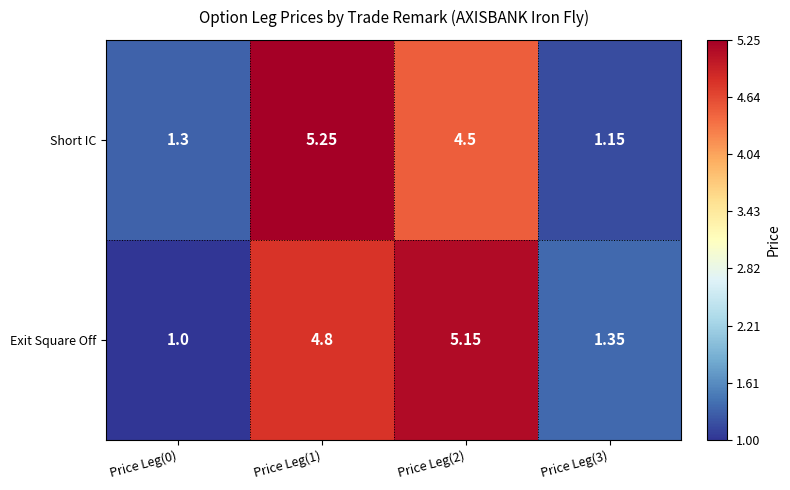

Which series has the largest total across all categories?

Exit Square Off